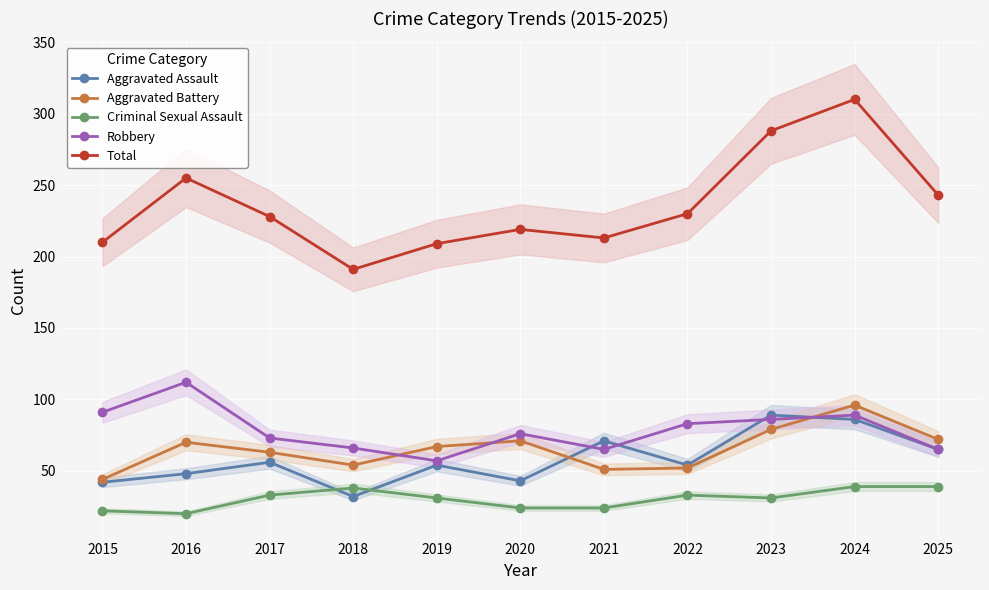

What is the sum of all Aggravated Battery values?

719